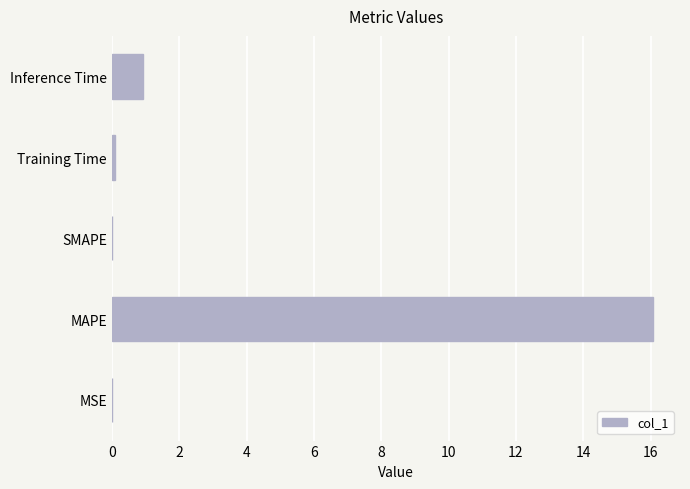

Which has a higher value, MAPE or Inference Time?

MAPE